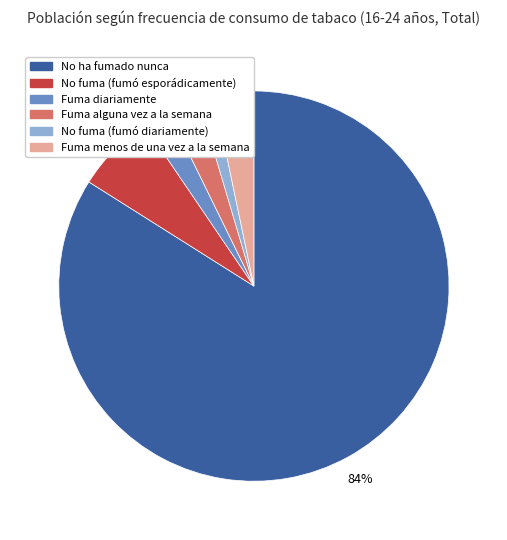

Count the number of slices in the pie.

6